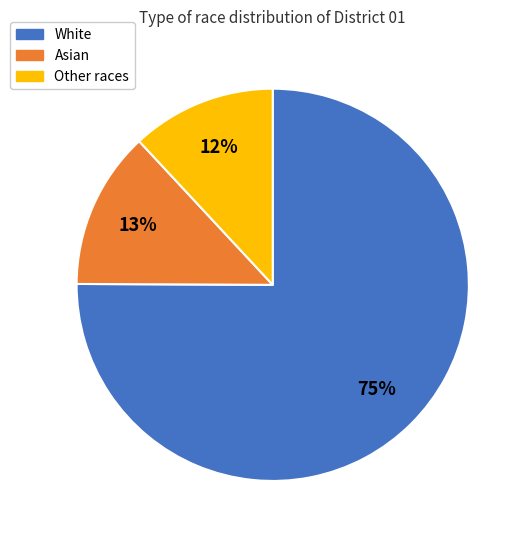

To the nearest percent, what is the difference between the largest and smallest slice percentages?

63%